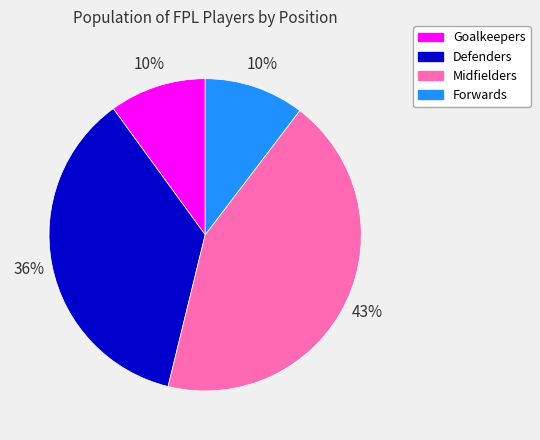

What is the largest slice in the pie chart?

Midfielders